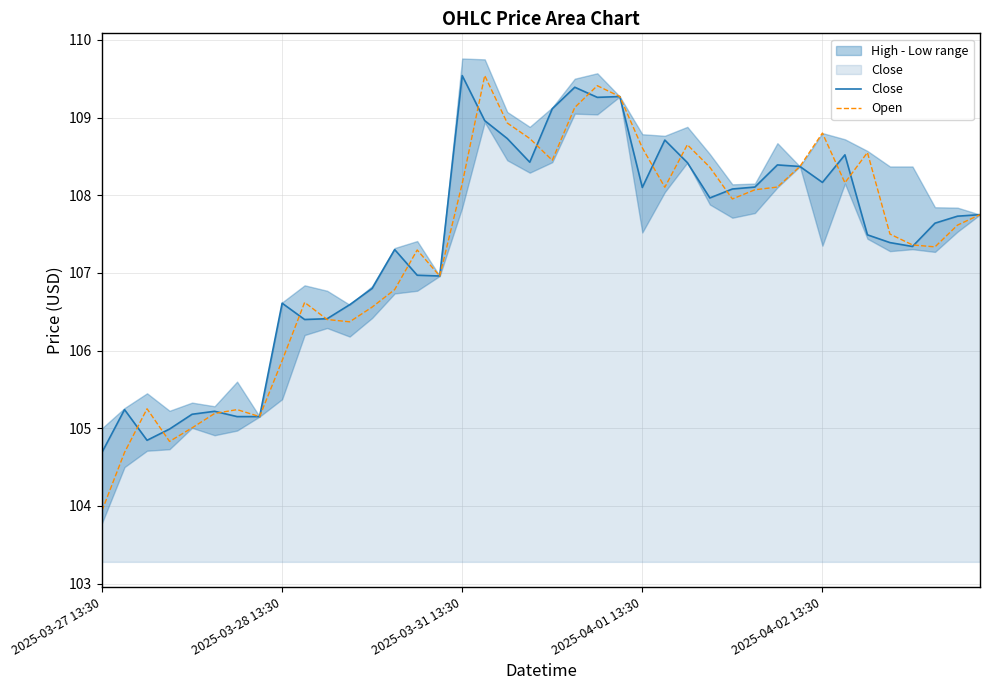

Read the Close value at 2025-03-31 13:30.

109.5